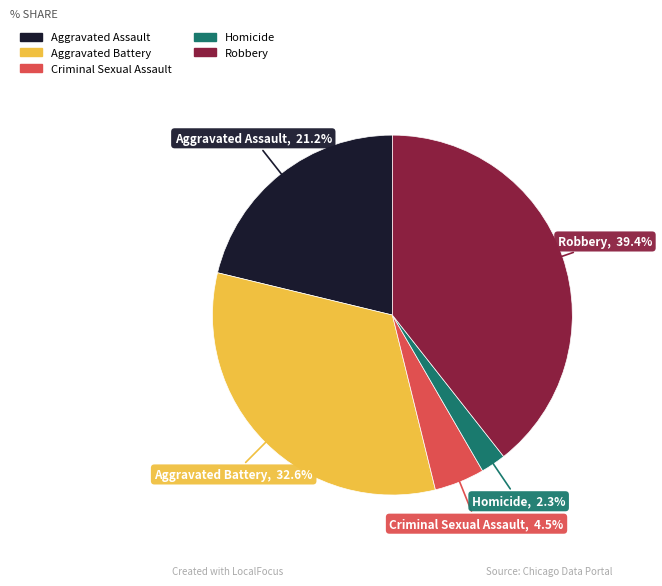

Is there a majority slice in this chart?

No